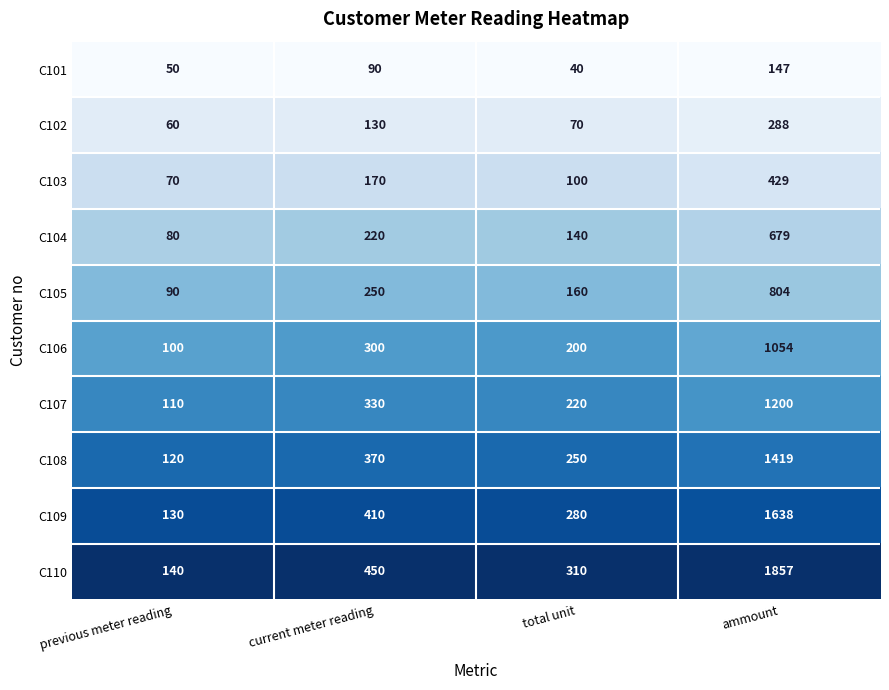

The value of C107 at total unit is 296. True or false?

False